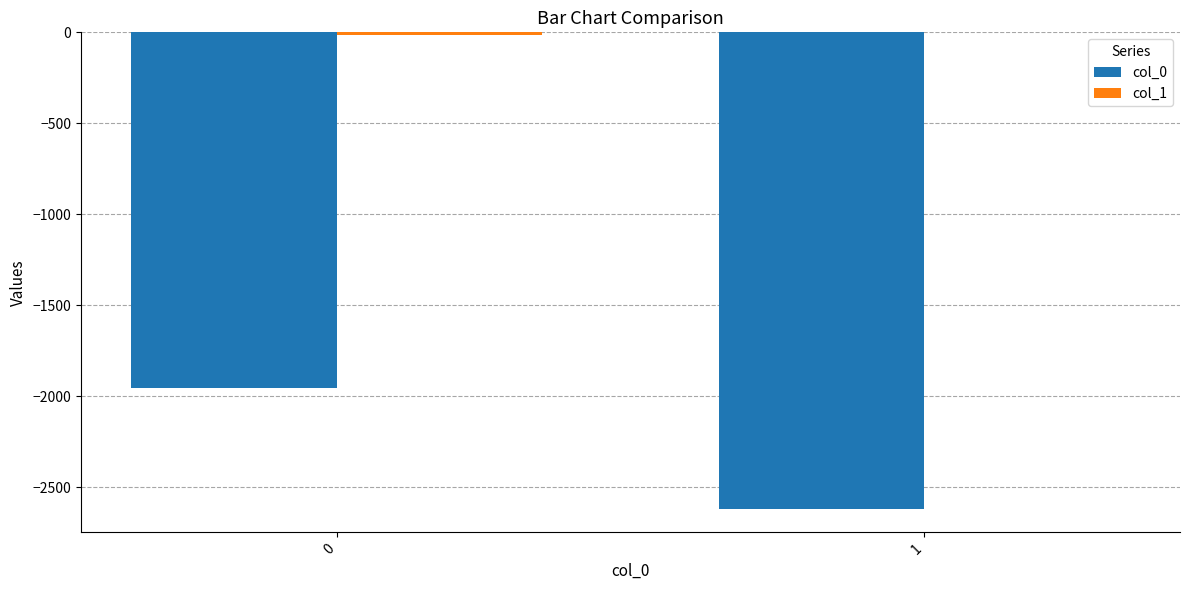

What is the total value across all series at 1?

-2618